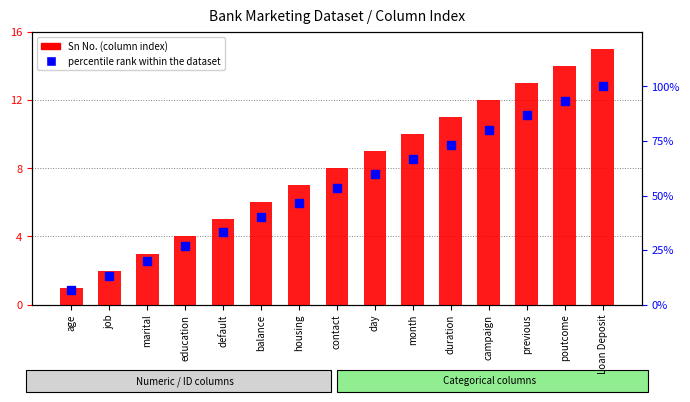

How many values in the percentile rank within the dataset series are below 53?

7